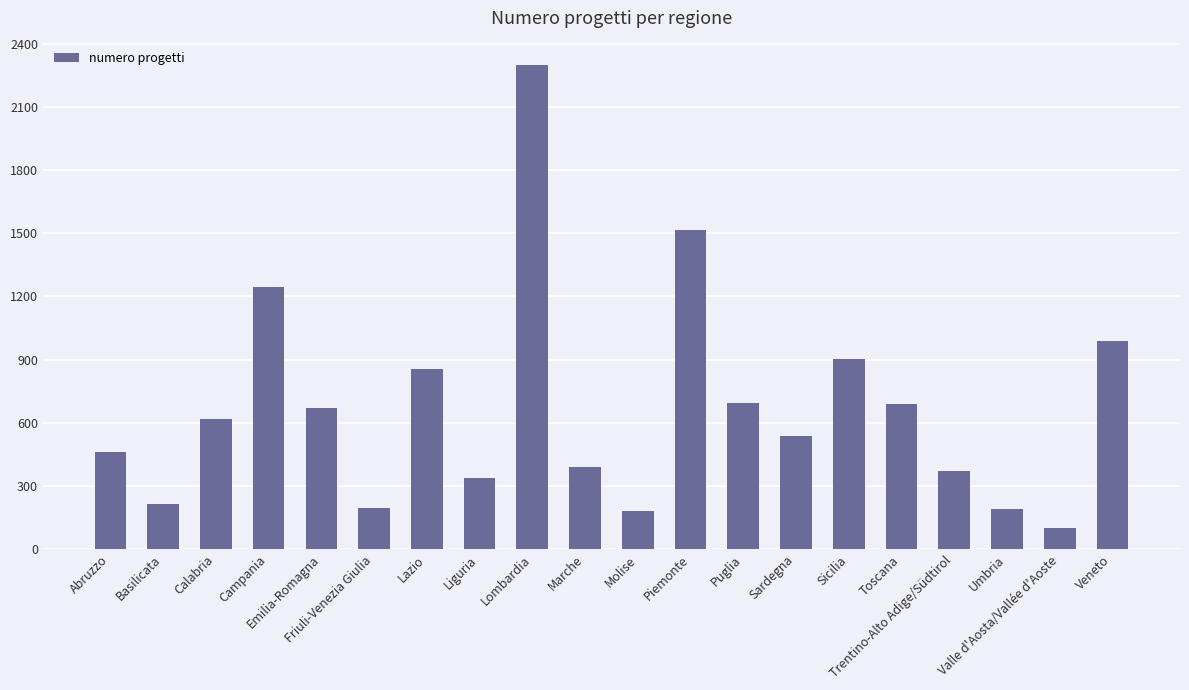

How many series are shown in this chart?

1